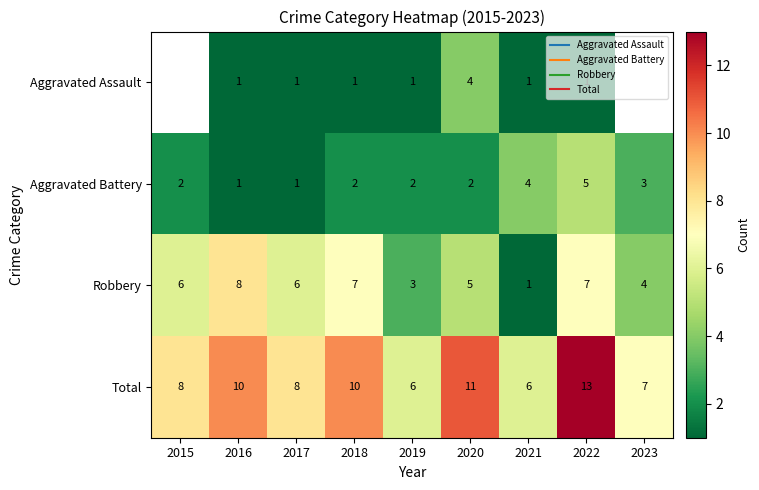

Rank the categories by Total value from lowest to highest.

2019, 2021, 2023, 2015, 2017, 2016, 2018, 2020, 2022